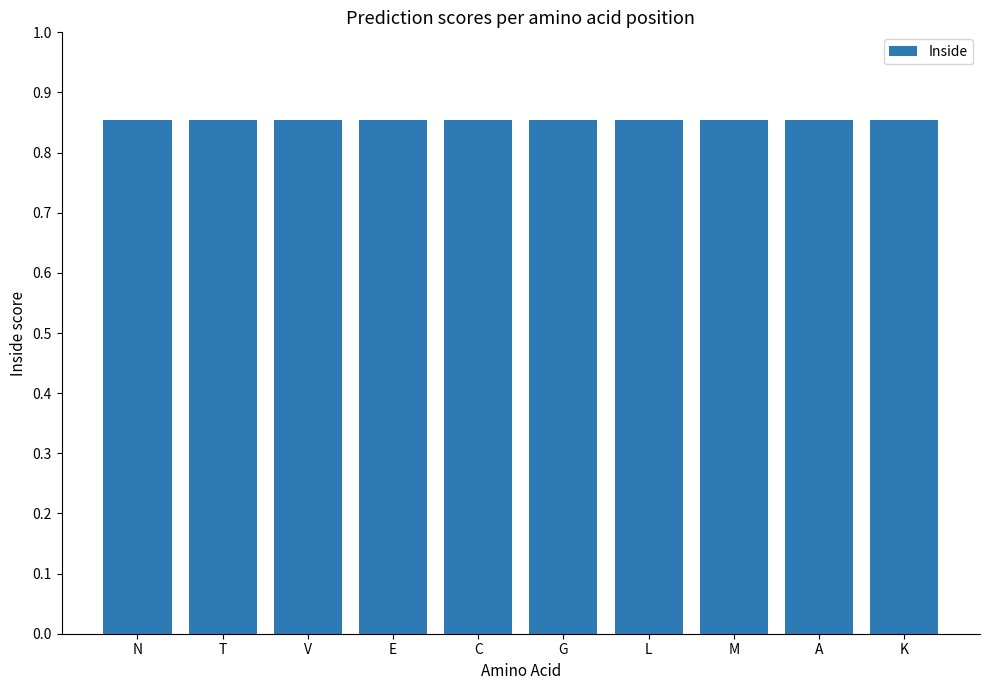

What is the label of the 8th bar from the right?

V